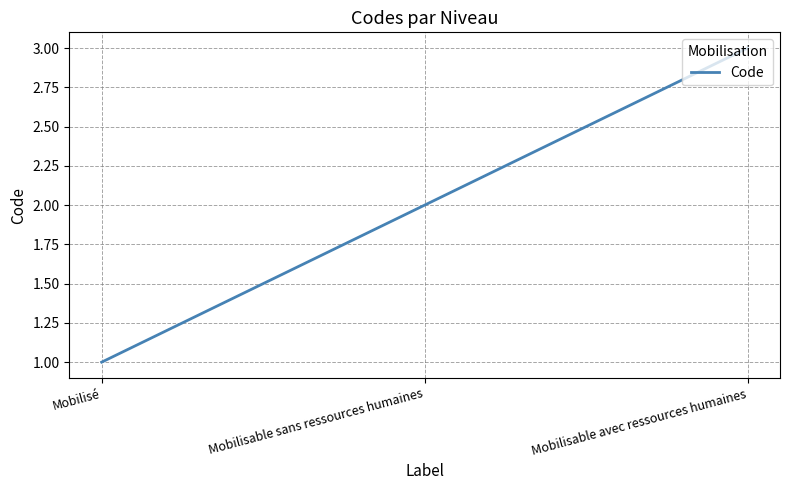

How many lines are shown in the chart?

1